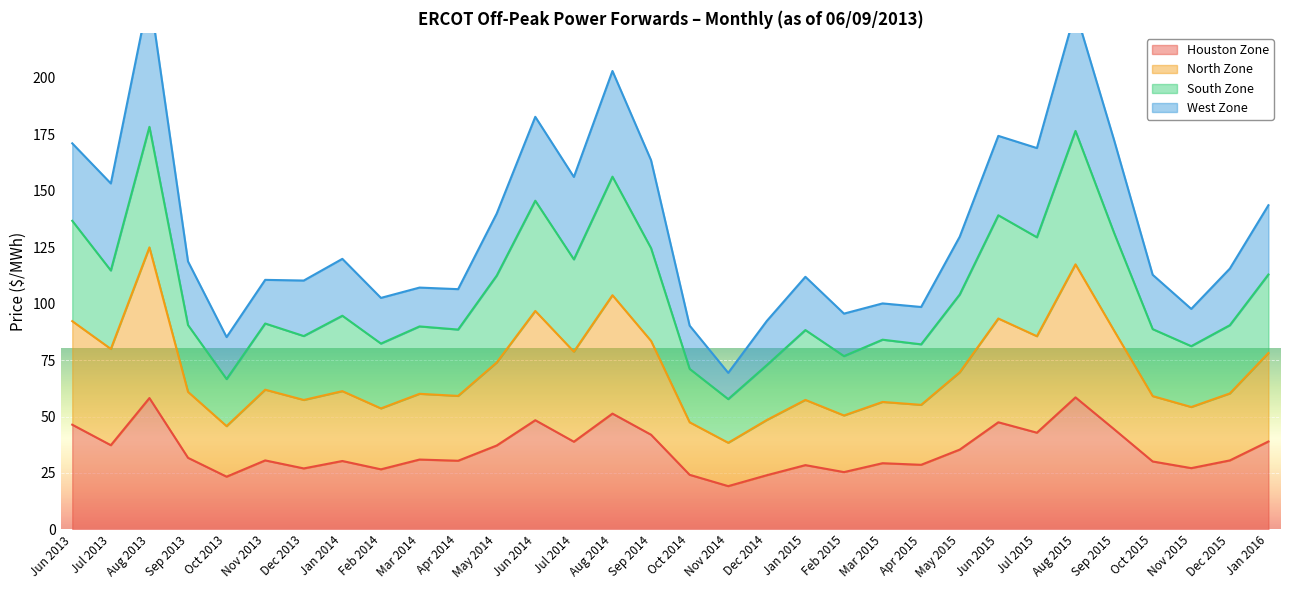

True or false: Houston Zone has a value of 41.7 at Dec 2013.

False